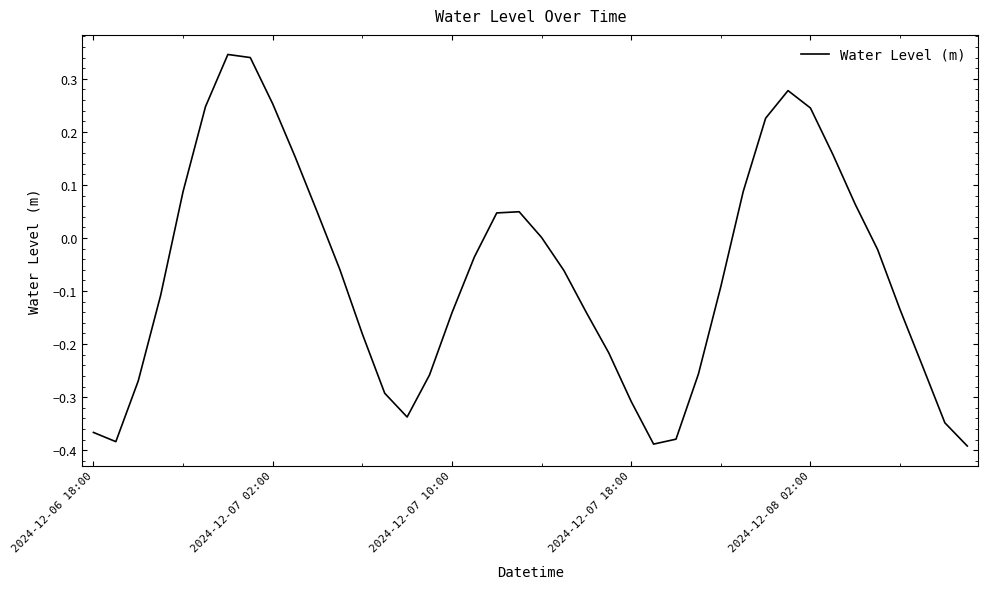

What is the difference between the maximum and minimum values?

0.7